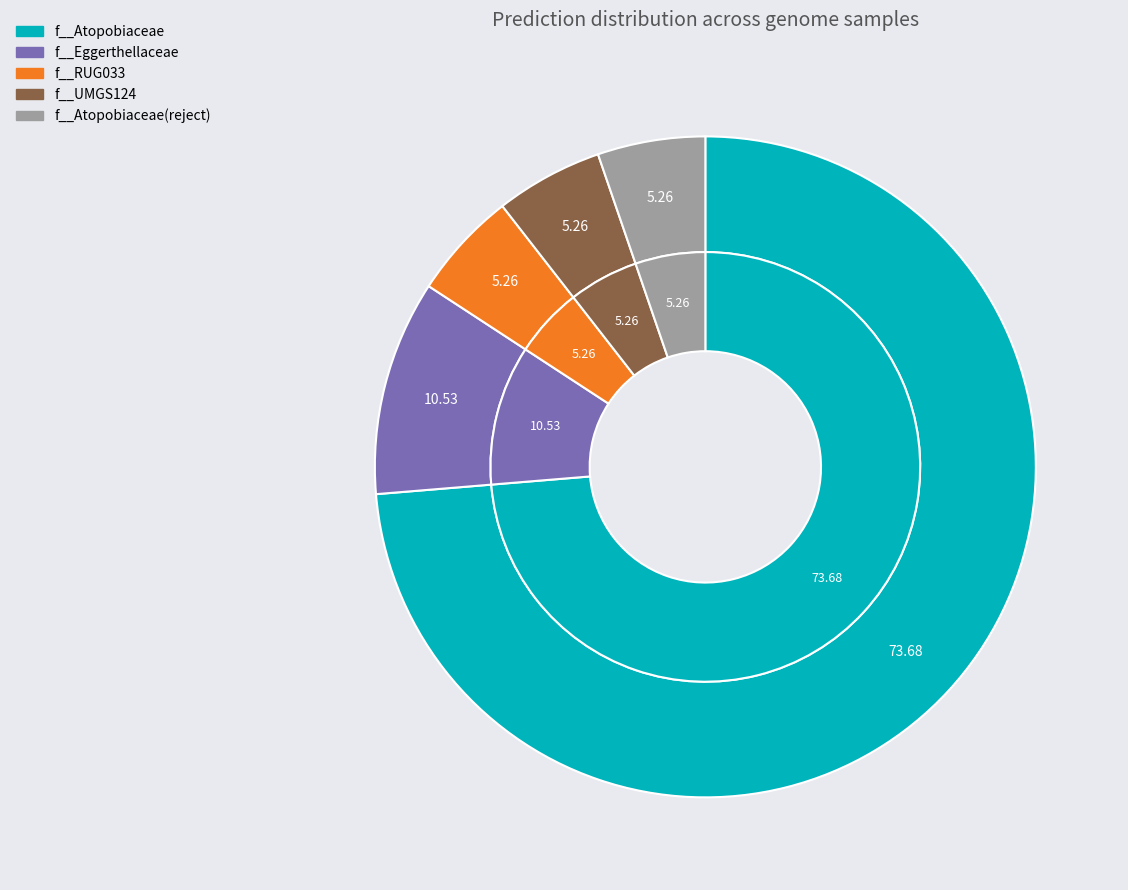

Which slice is the smallest?

f__RUG033